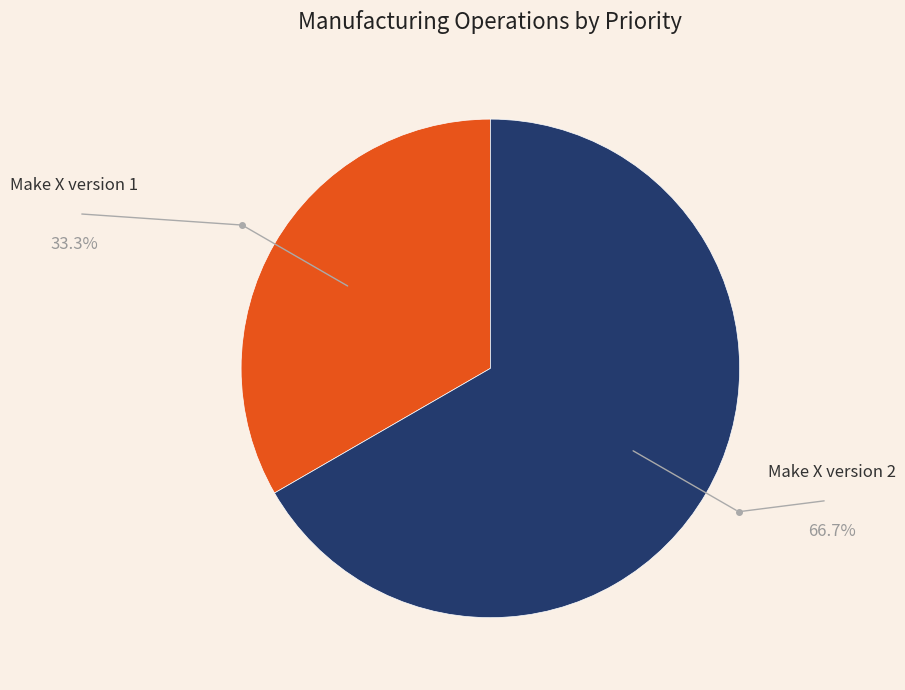

How many slices are in this pie chart?

2